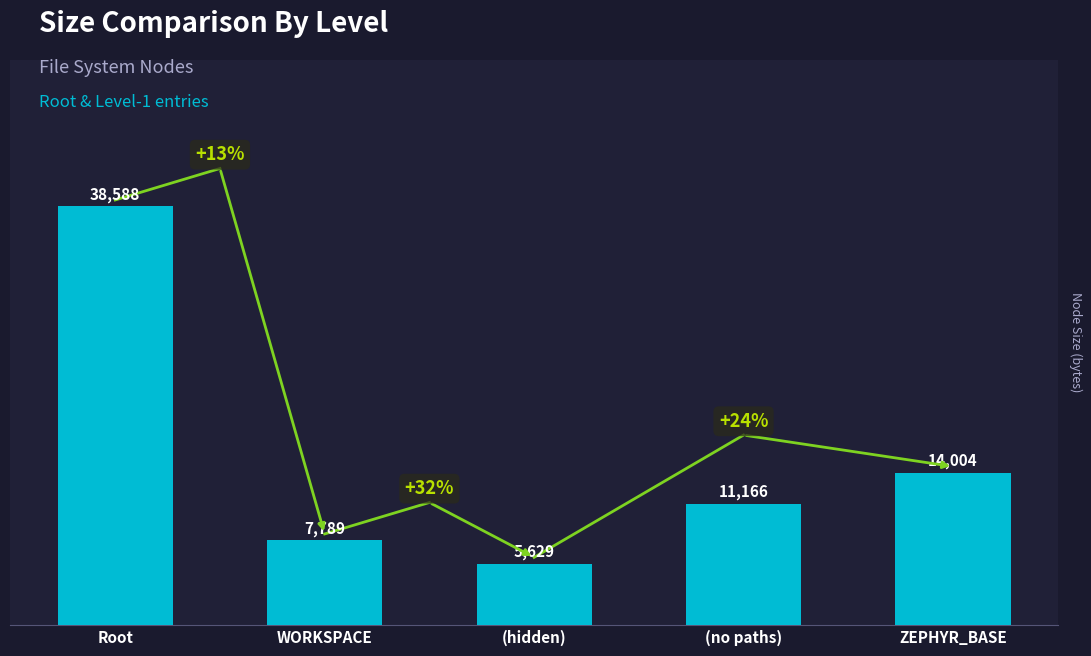

Approximately how many times larger is the value at (hidden) compared to ZEPHYR_BASE?

0.4